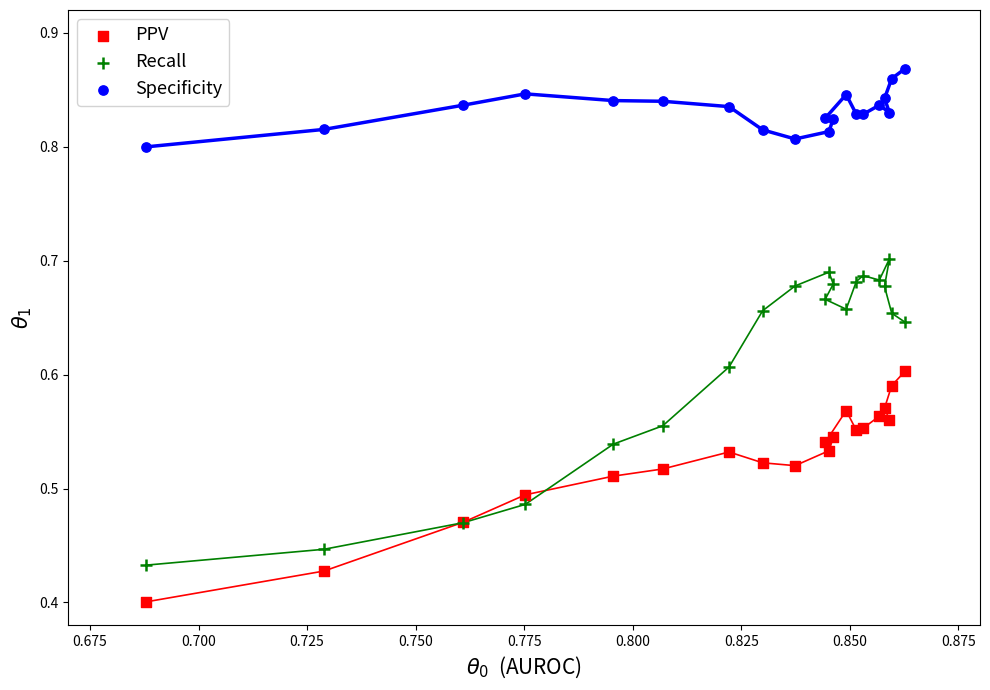

Which series has the widest spread of Y values?

Recall